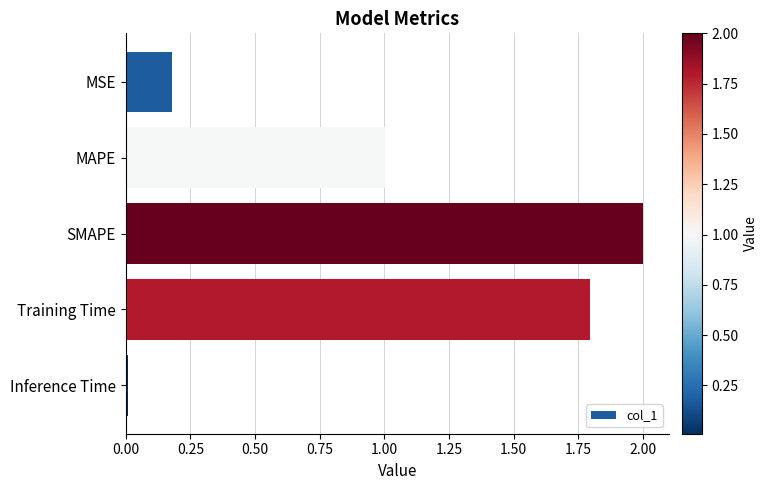

What is the value of the 3rd bar from the left?

2.0